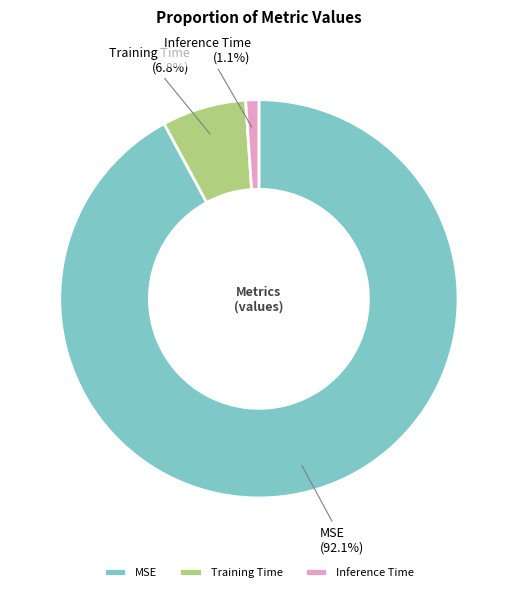

Which category has the biggest portion of the pie?

MSE